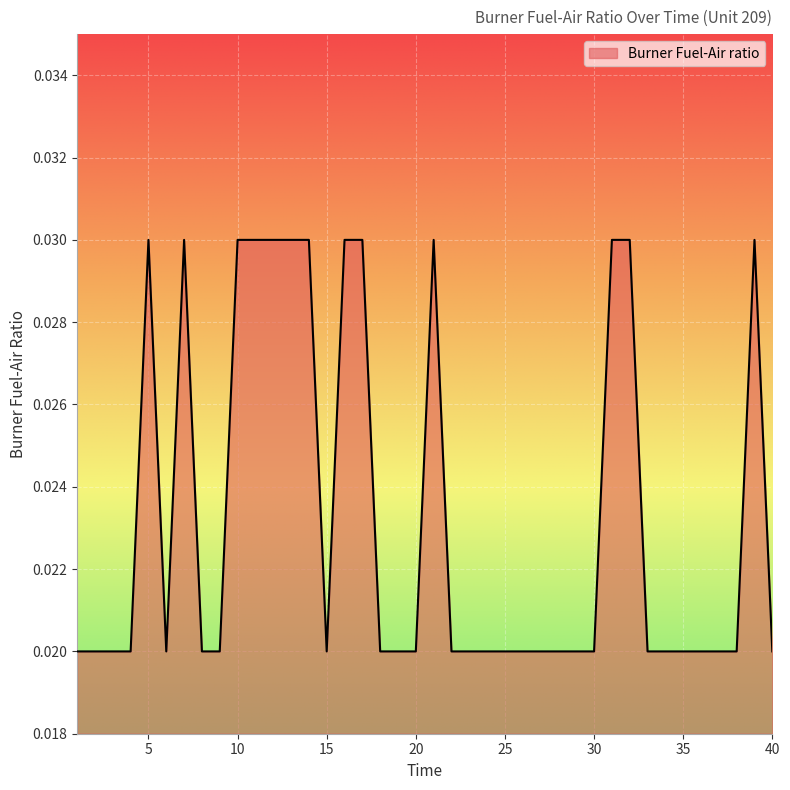

How many values are between 0 and 1?

40